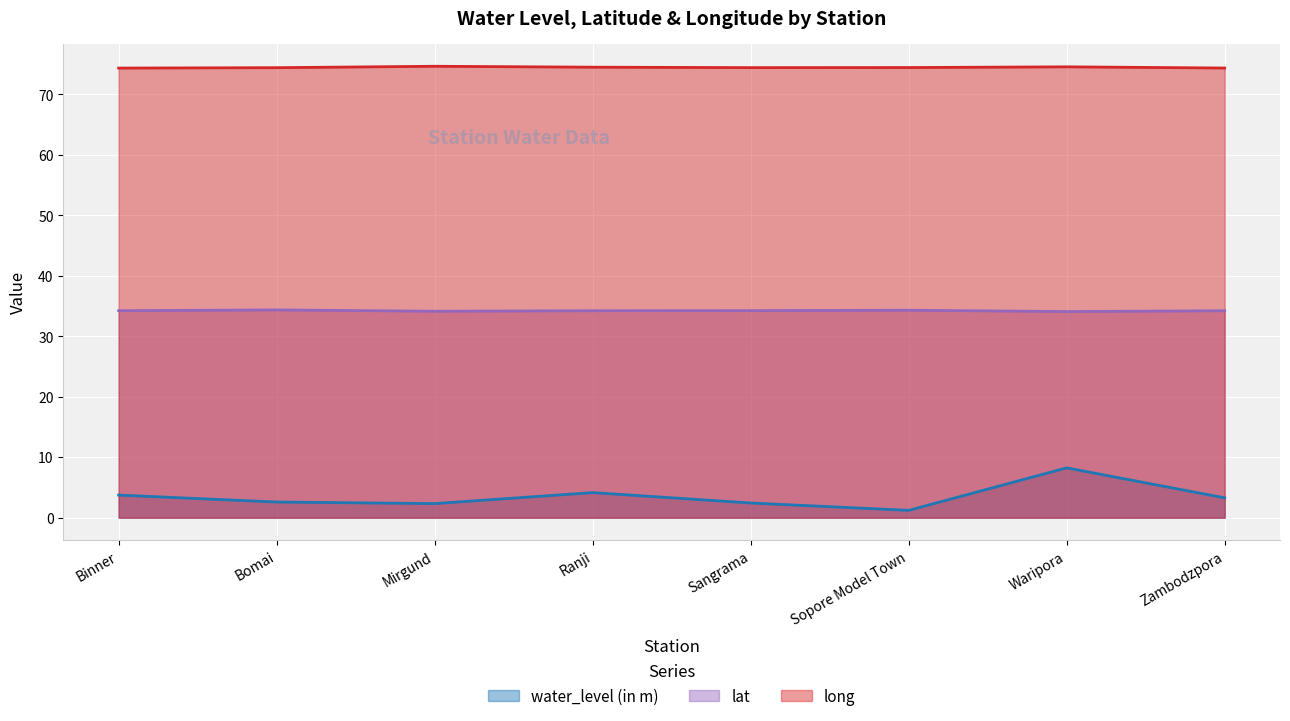

What is the value of the water_level (in m) point at the 8th from the left?

3.3